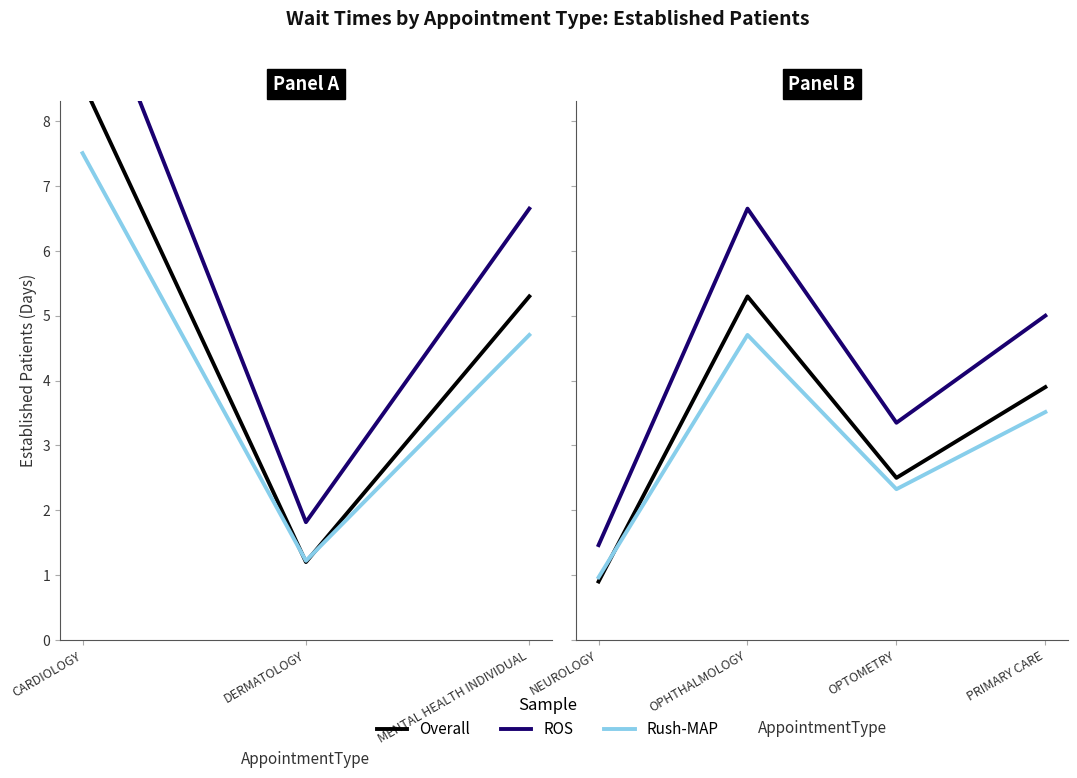

What are all the series names shown in the legend?

Overall, ROS, Rush-MAP